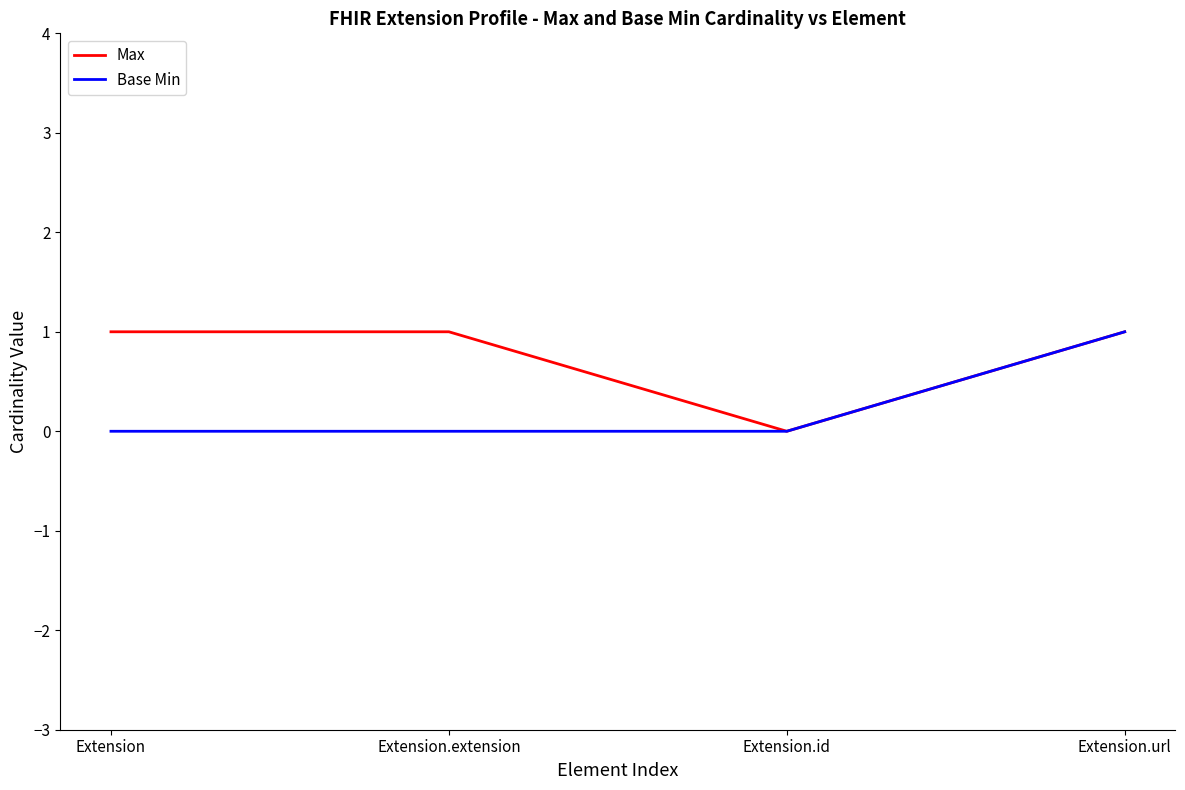

What is the total value across all series at Extension?

1